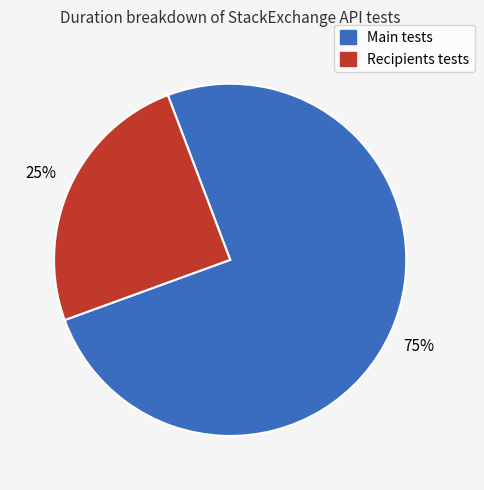

To the nearest percent, what is the average slice percentage?

50%